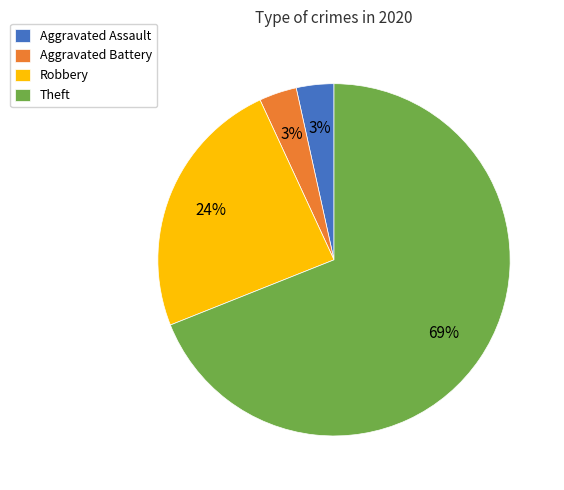

True or false: Aggravated Battery accounts for 3% of the total.

True